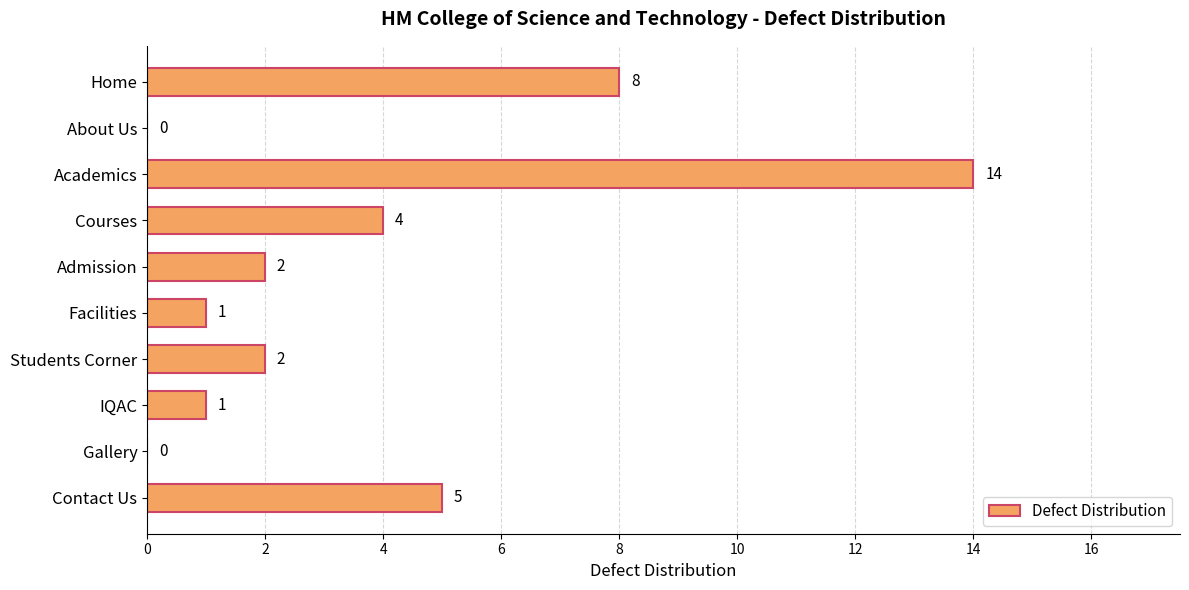

Are the bars horizontal?

Yes